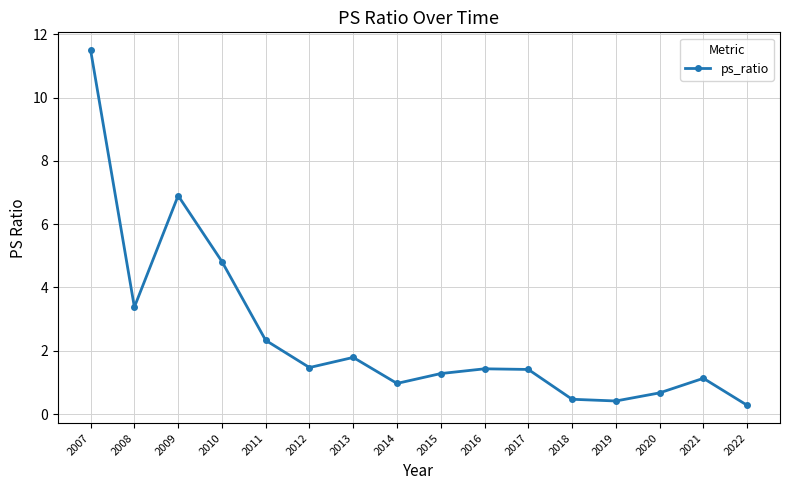

Which has a higher value, 2011 or 2018?

2011